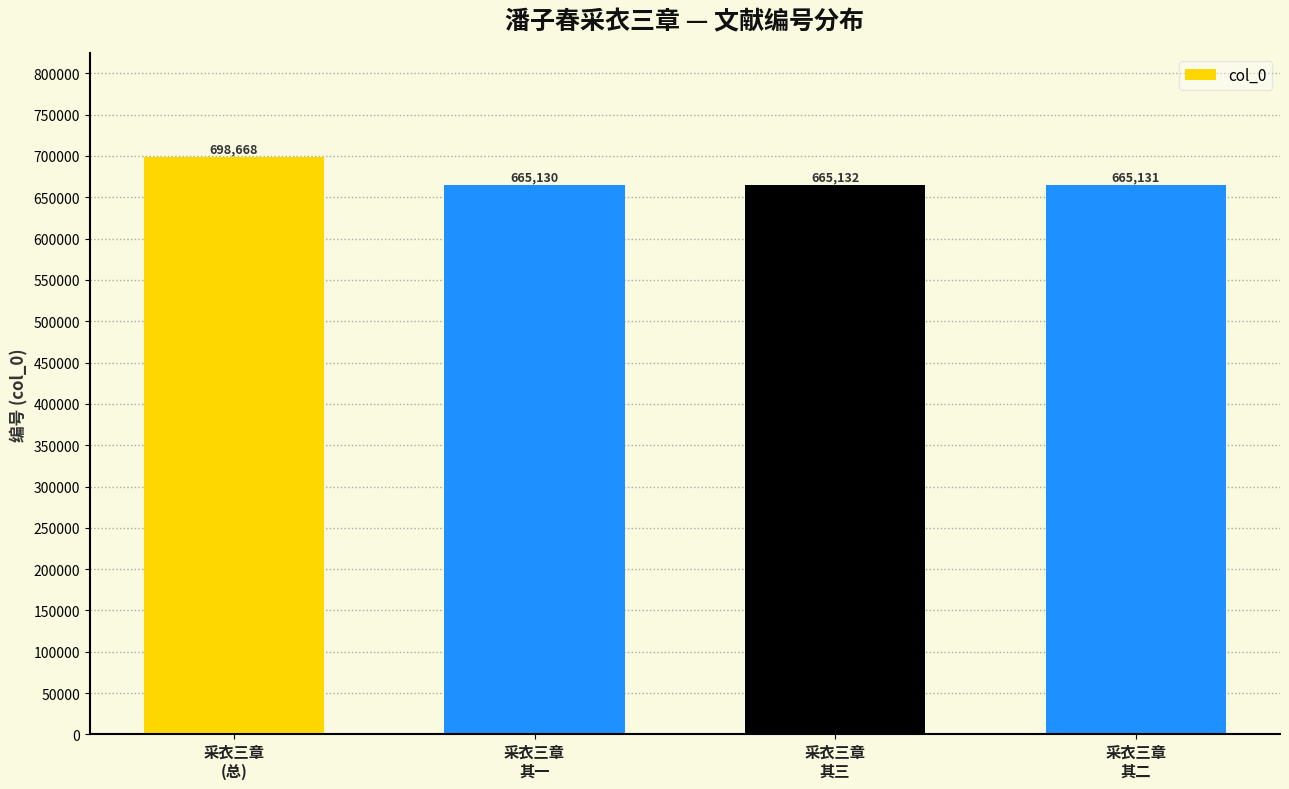

What is the difference between the second highest and second lowest values?

1